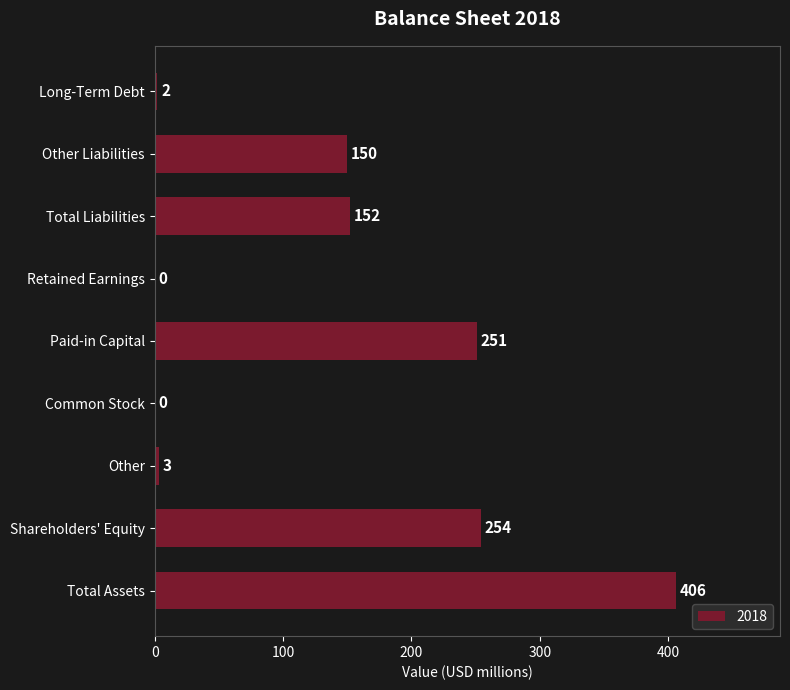

What is the sum of all values?

1218